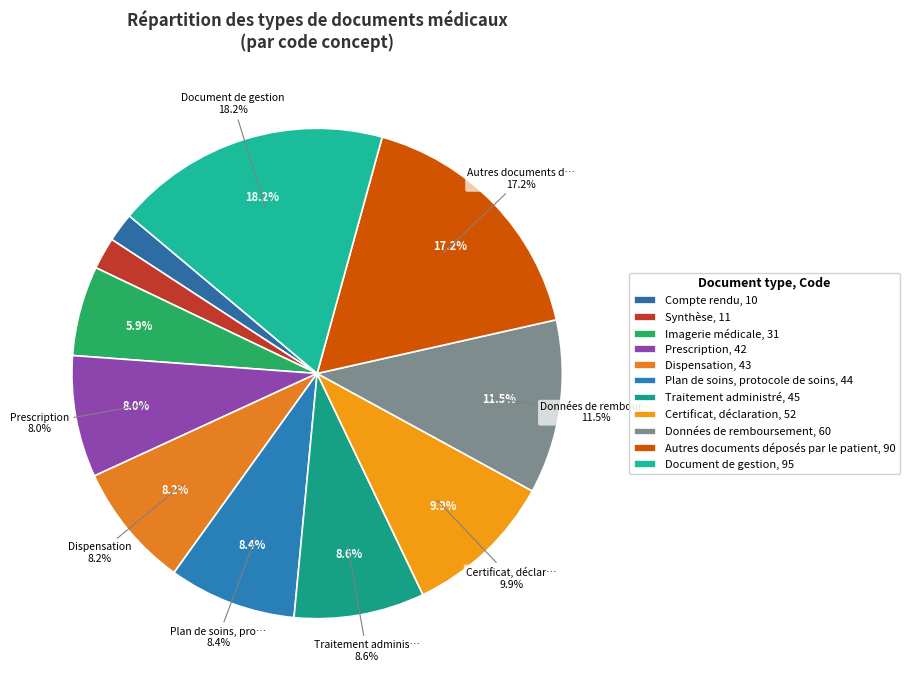

Approximately how many times larger is the value at Traitement administré compared to Prescription?

1.1